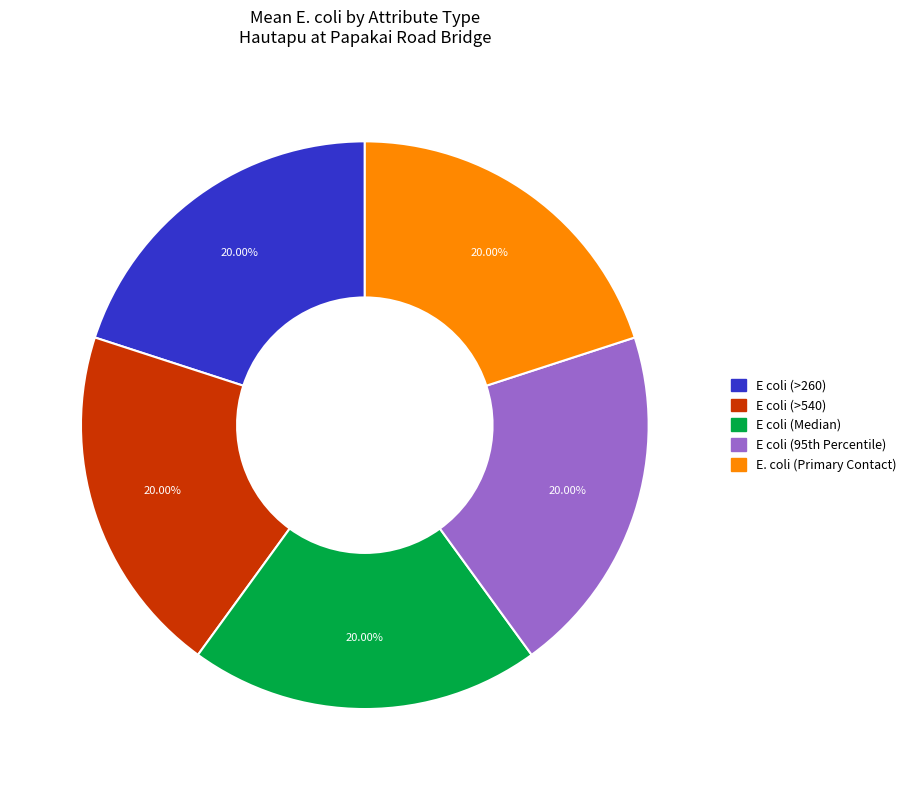

The E coli (Median) slice represents 28% of the pie. True or false?

False